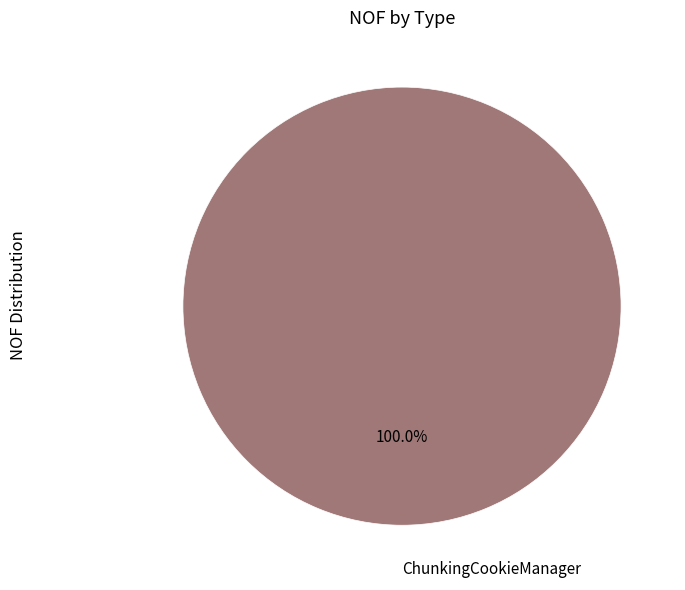

Rank the categories by value from lowest to highest.

ChunkingCookieManager